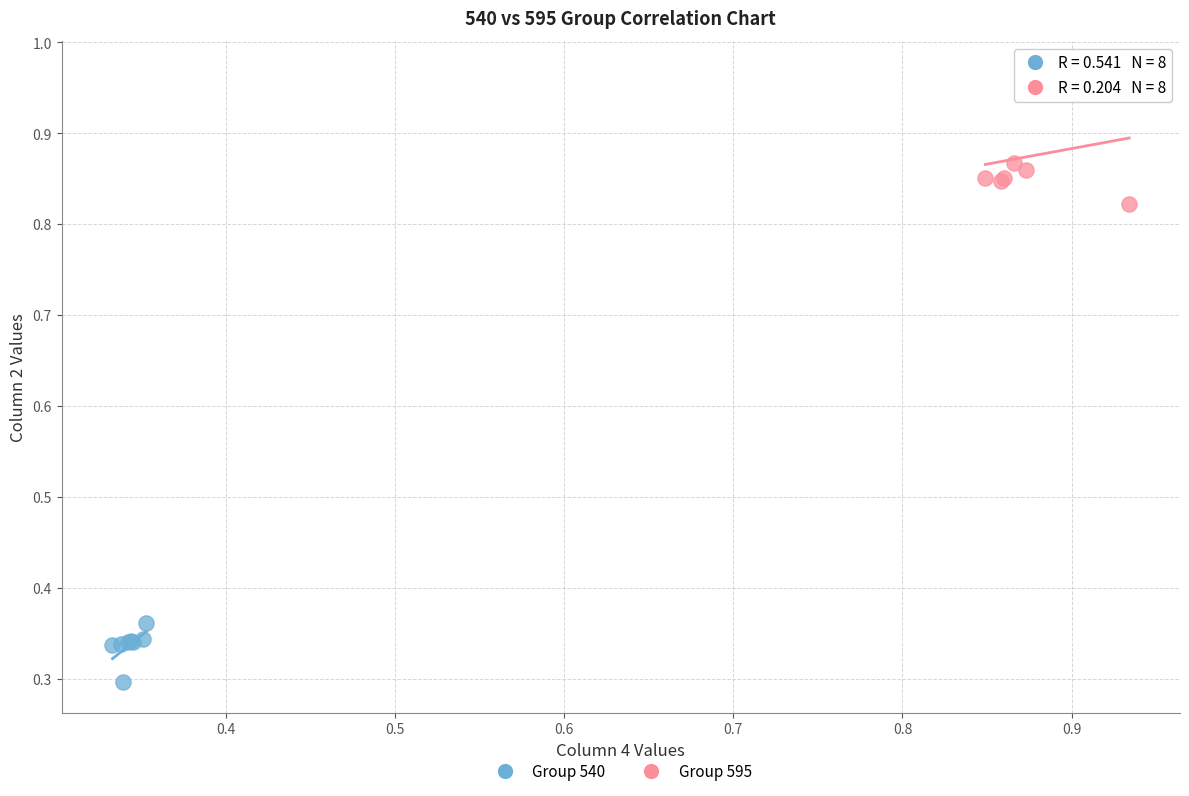

What are all the series names shown in the legend?

Group 540, Group 595